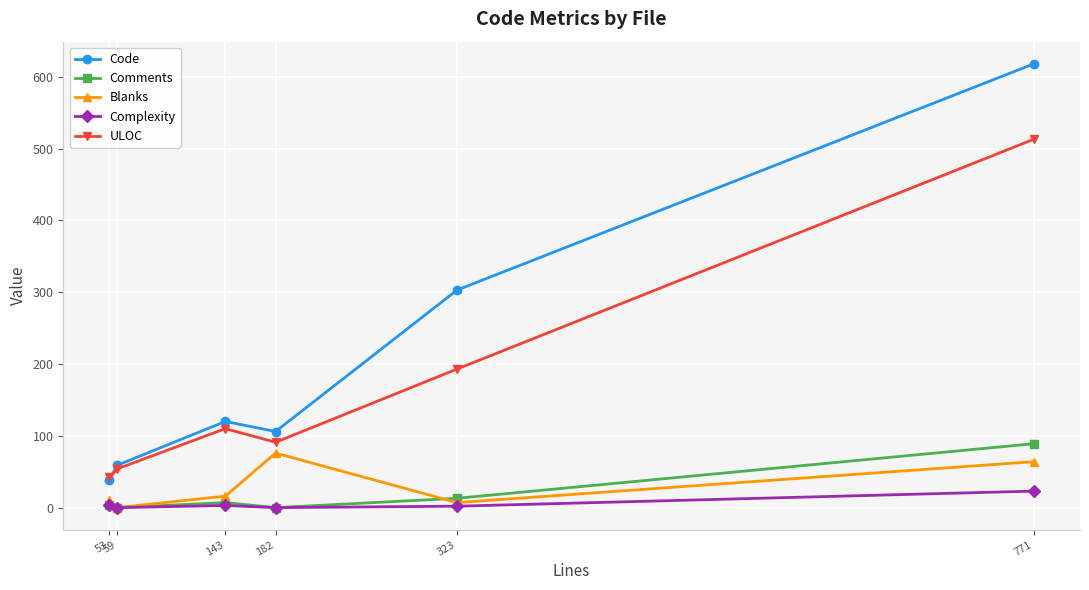

What is the total value across all series at 143?

256